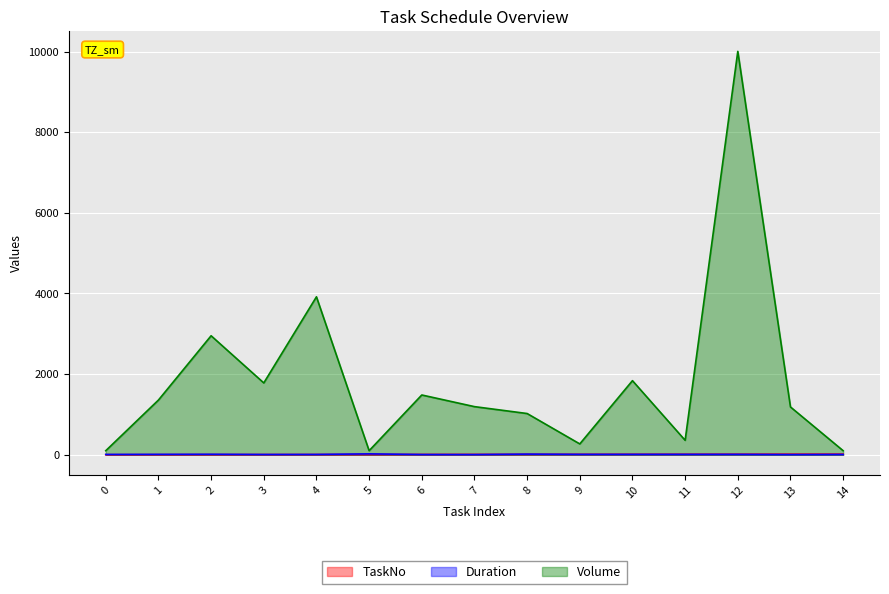

What is the difference between the Duration values at 7 and 2?

7